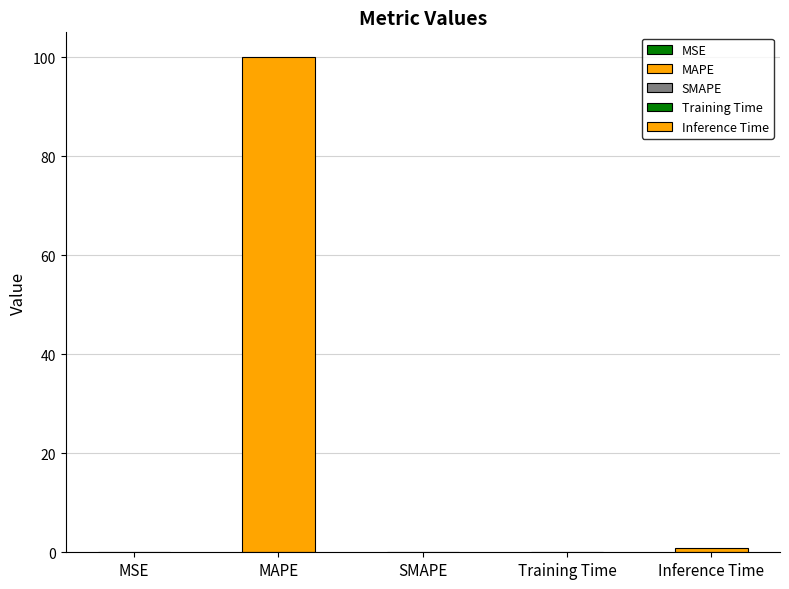

What is the greatest value displayed?

100.0